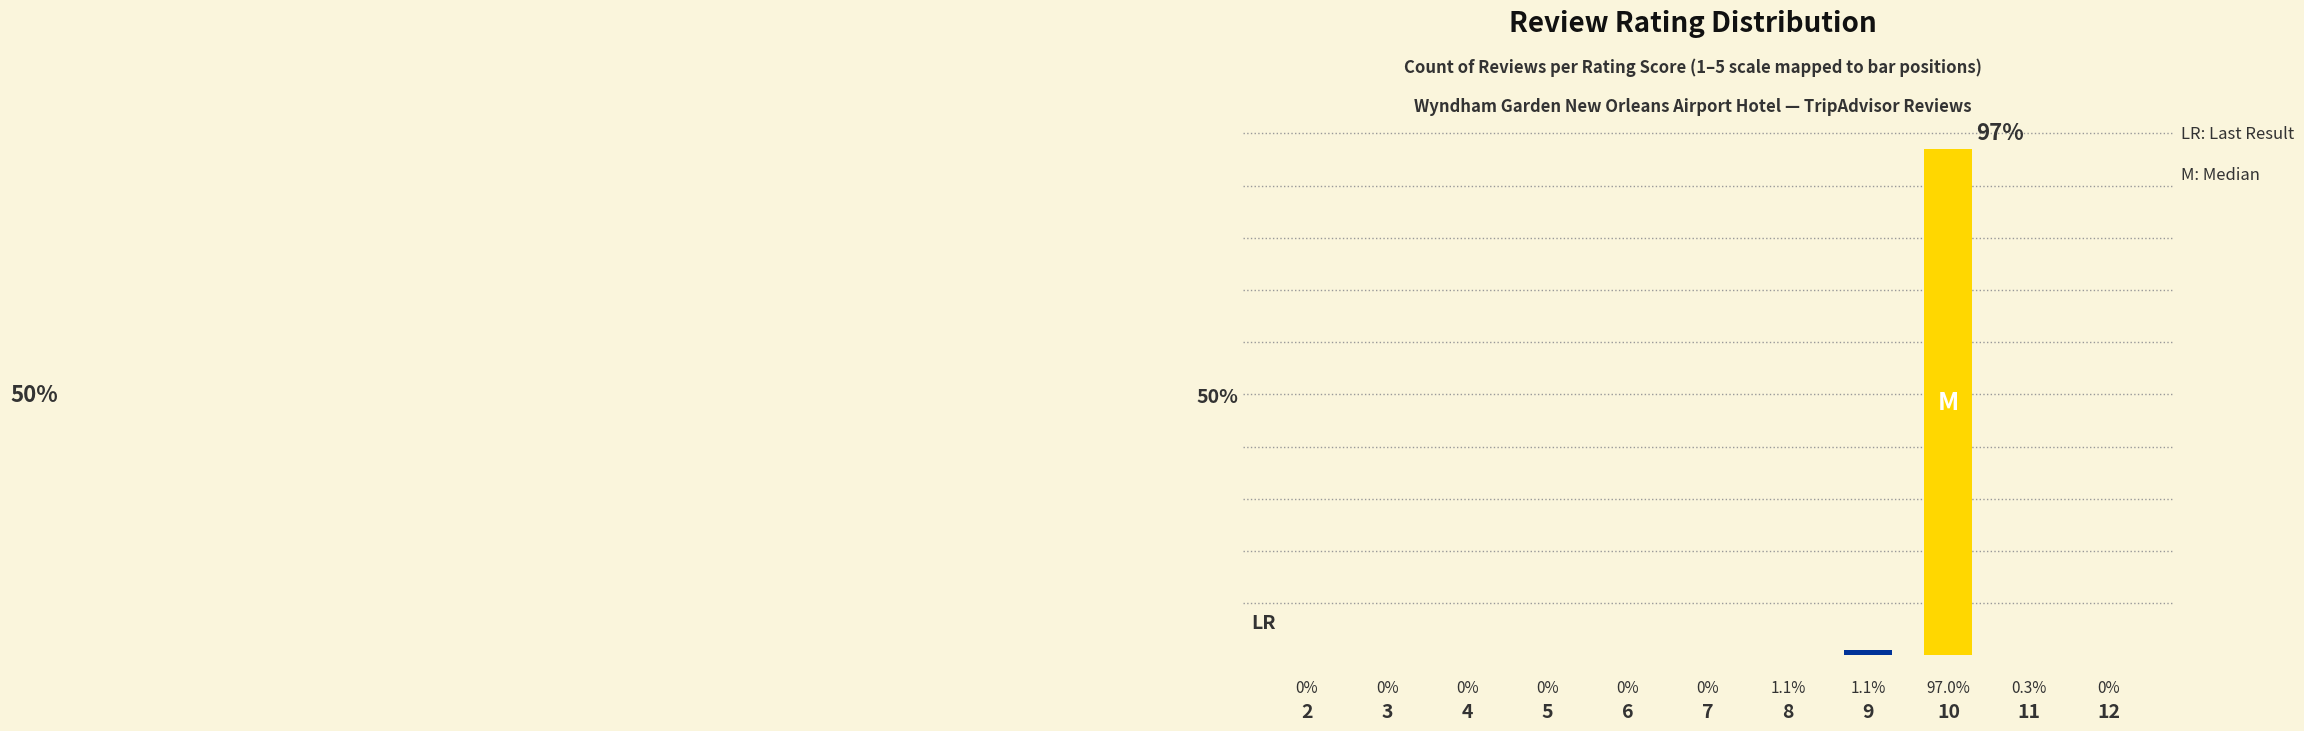

Is the value of review_rating_pct at 9 greater than the value of review_rating_count at 11?

No